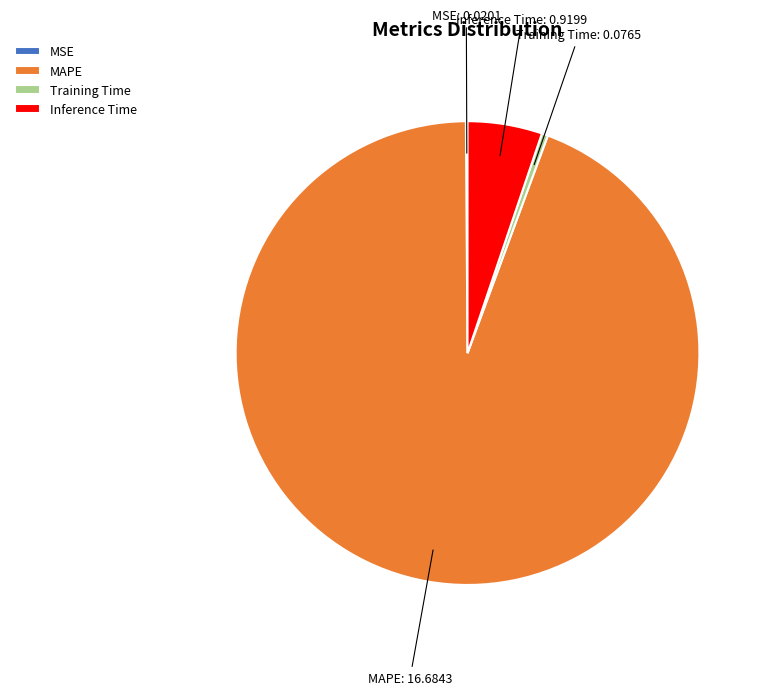

Which slice is the largest?

MAPE